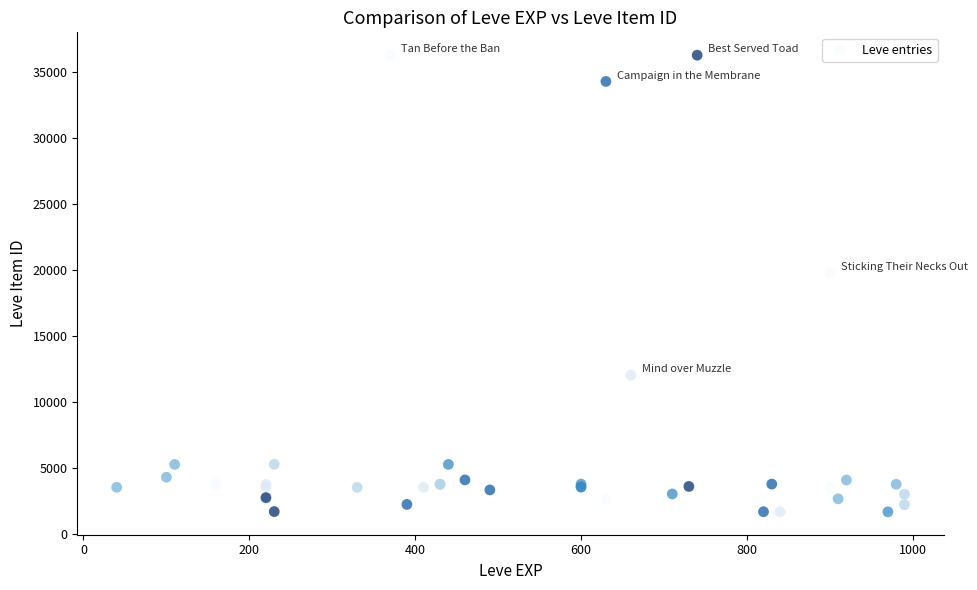

What Y value in the scatter plot is closest to 18967?

19744